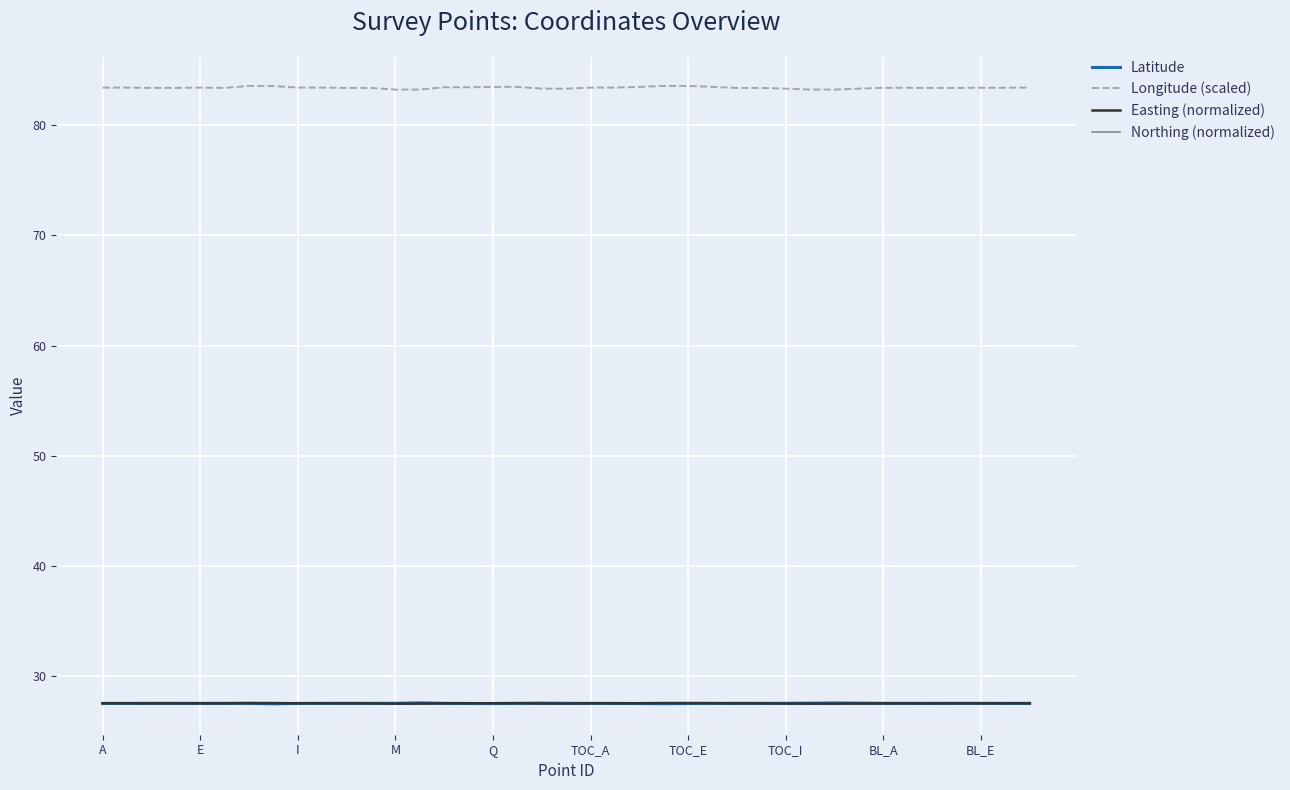

Is it true that Easting (normalized) equals 39.1 at M?

False